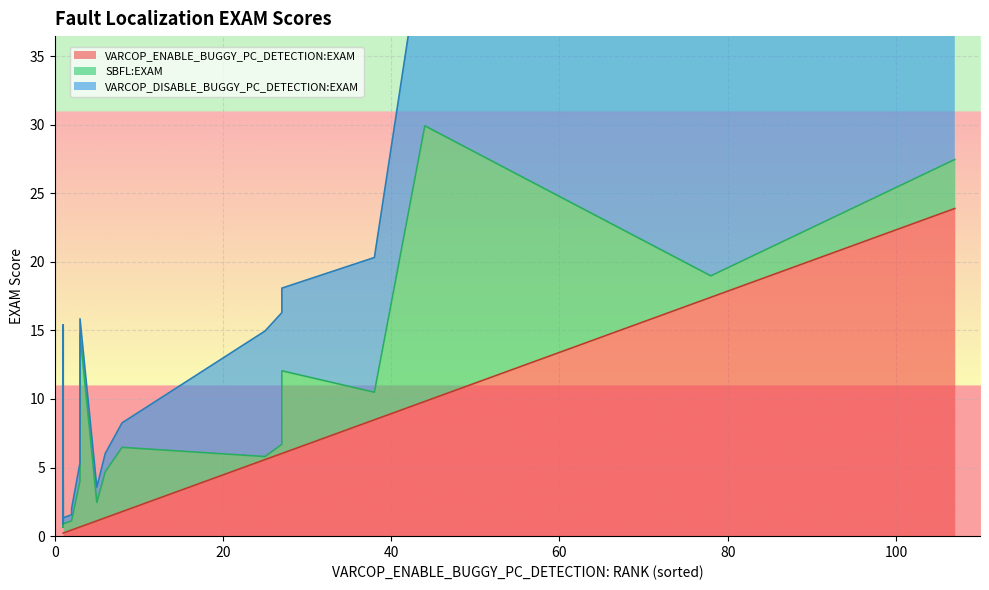

How many data points in VARCOP_ENABLE_BUGGY_PC_DETECTION:EXAM are less than 1?

10